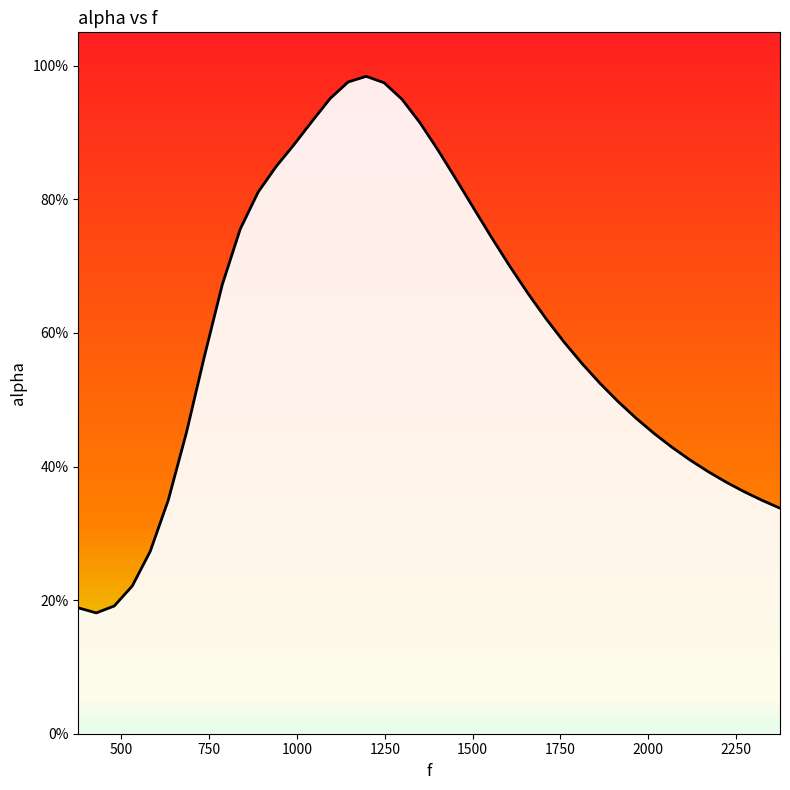

Is this an area chart (filled region under the line)?

Yes